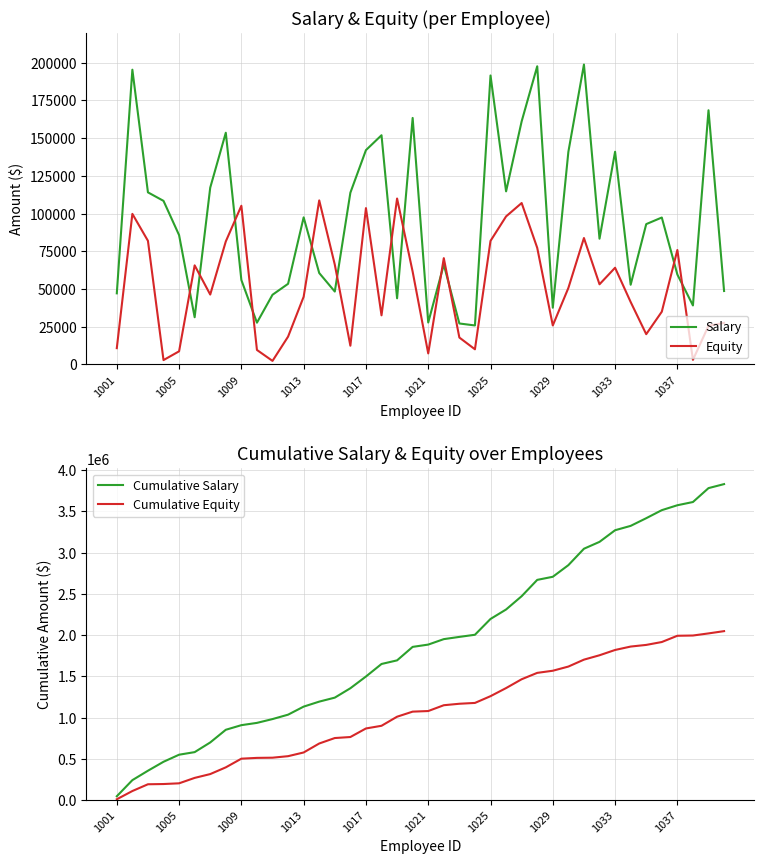

Which series has the largest total across all categories?

Cumulative Salary